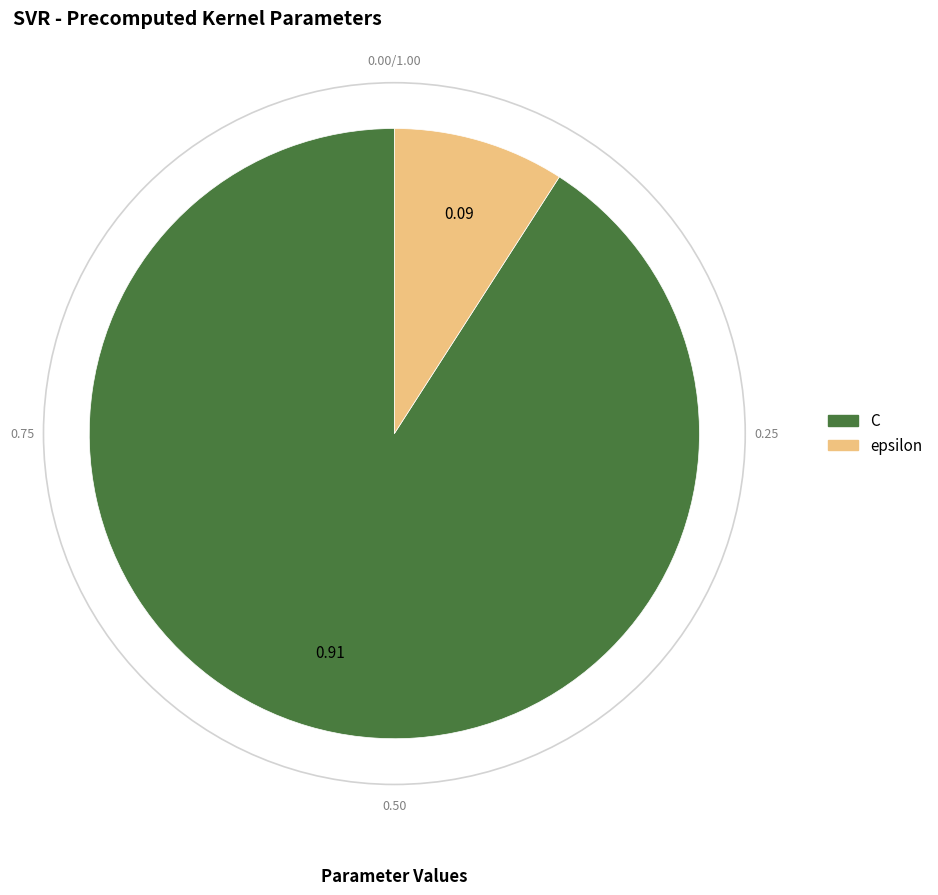

Which has a higher value, epsilon or C?

C